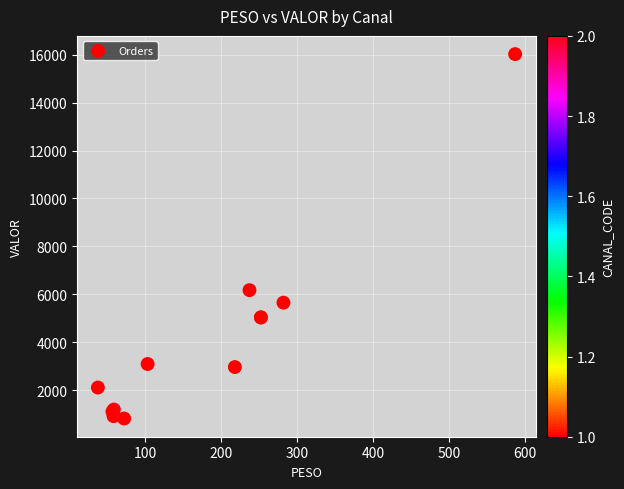

What Y value in the scatter plot is closest to 8420?

6172.0